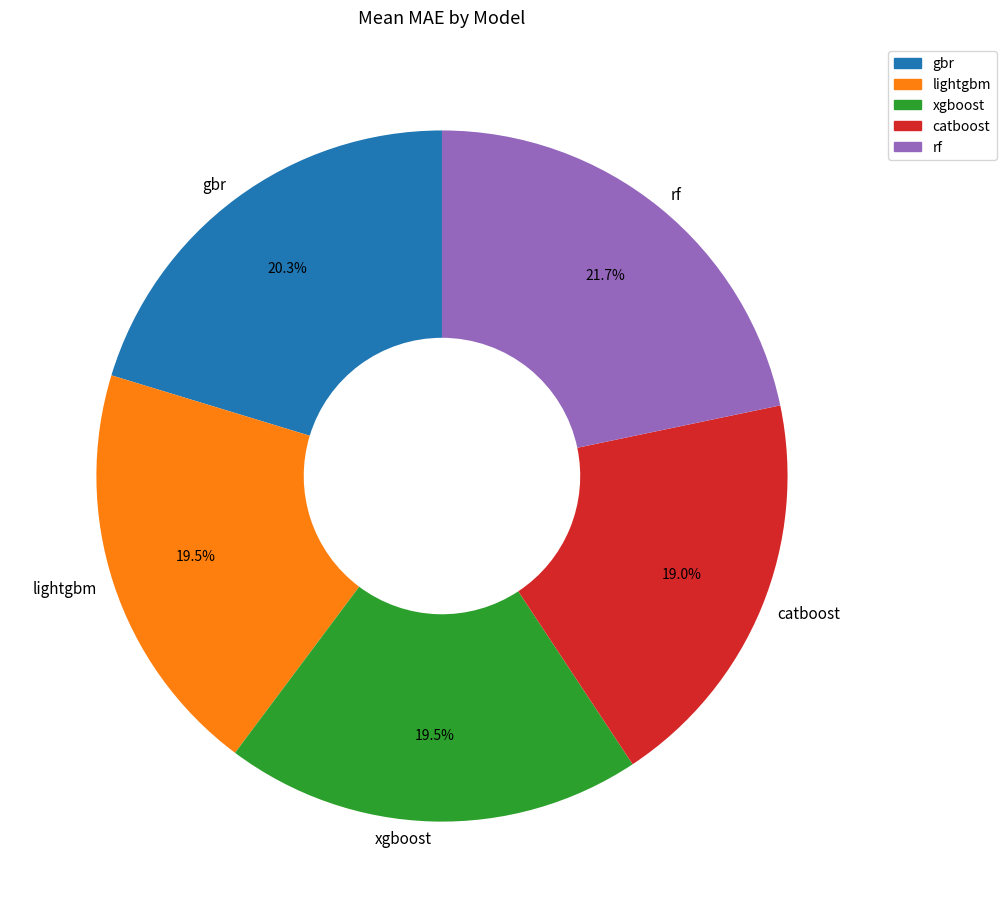

Which category has the biggest portion of the pie?

rf